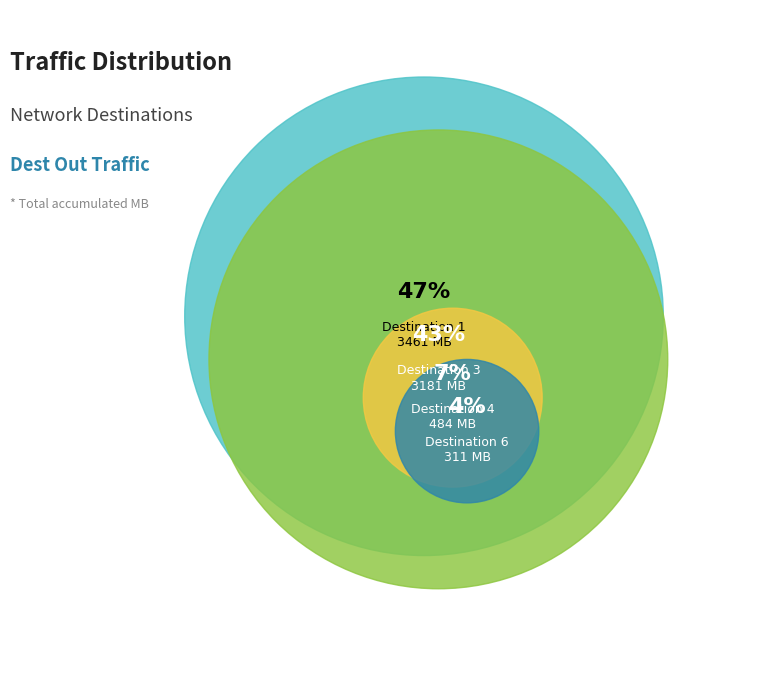

Which slice is the smallest?

6